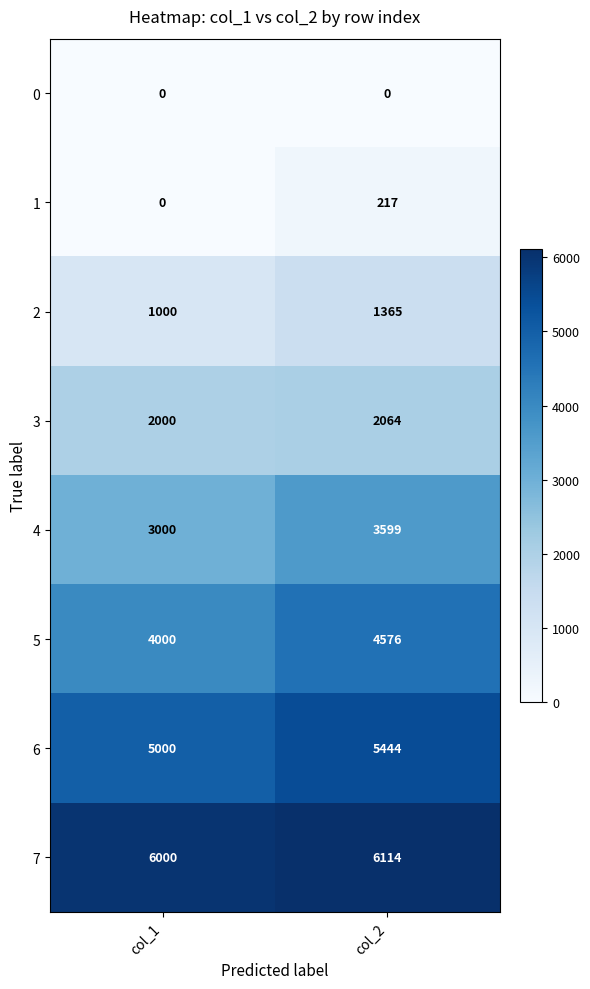

What is the lowest value of the 7 series?

6000